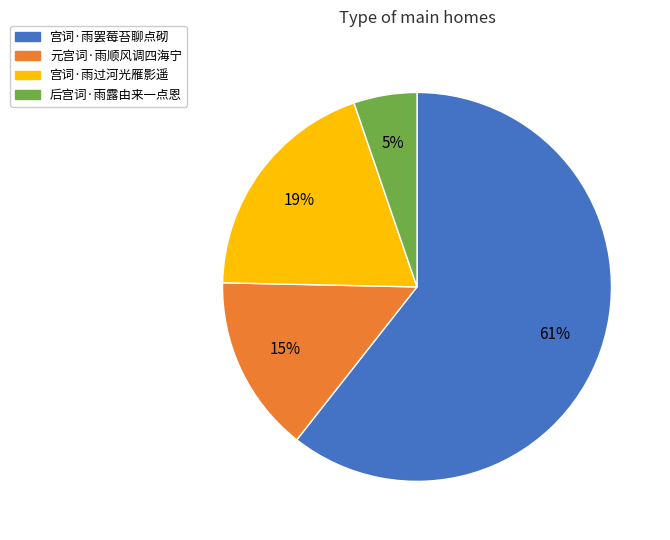

True or false: 宫词·雨过河光雁影遥 accounts for 19% of the total.

True